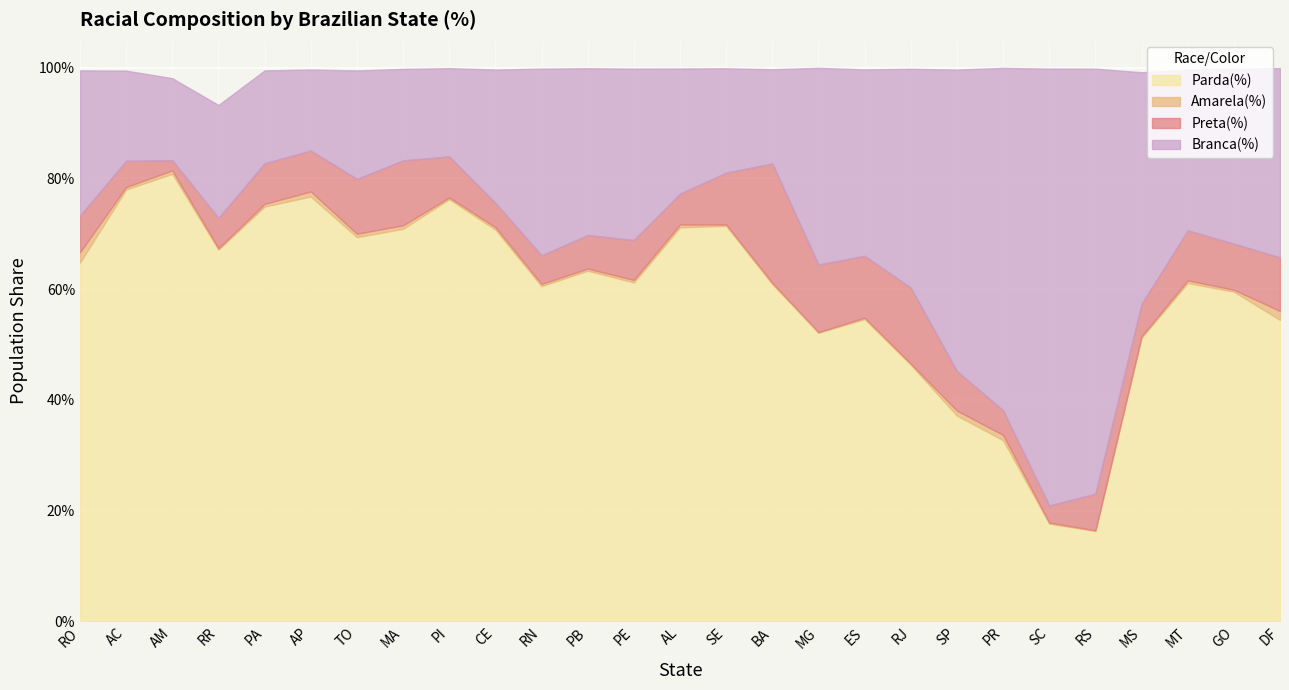

What are all the series names shown in the legend?

Parda(%), Amarela(%), Preta(%), Branca(%)